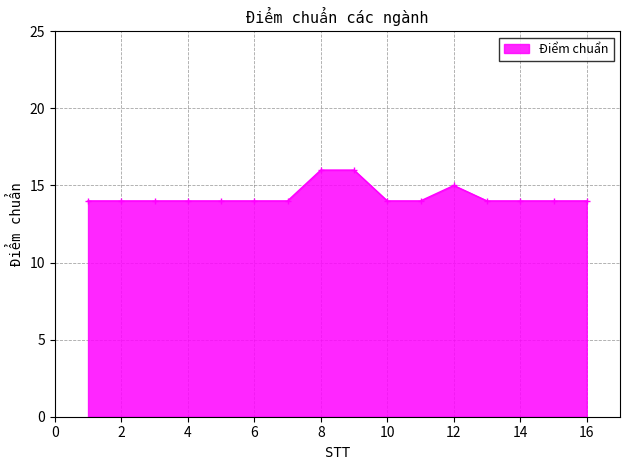

What is the value of the 11th point from the left?

14